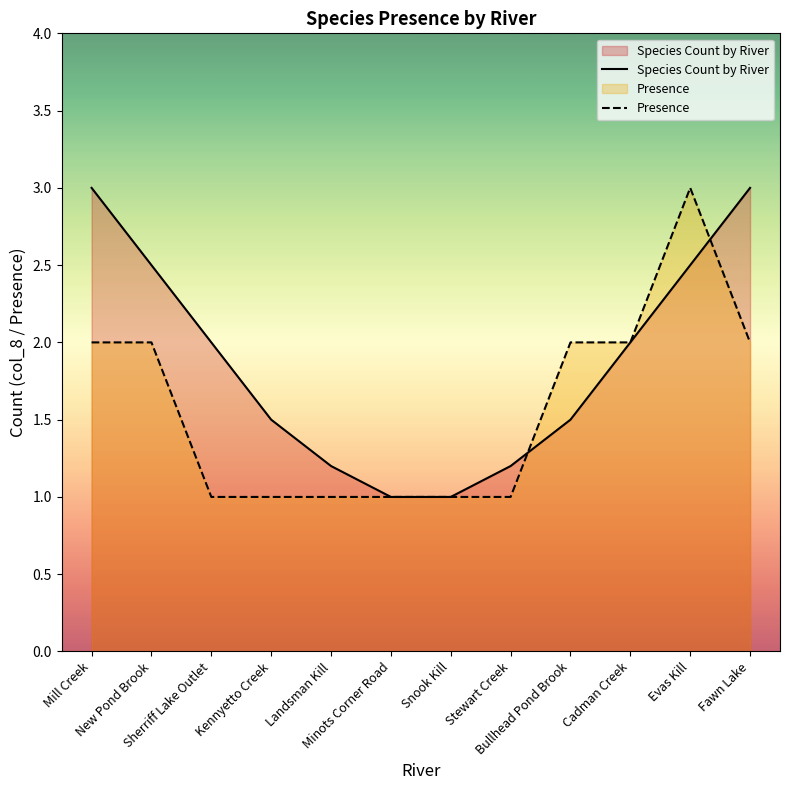

Rank the series by their maximum value, from highest to lowest.

Species Count by River, Presence